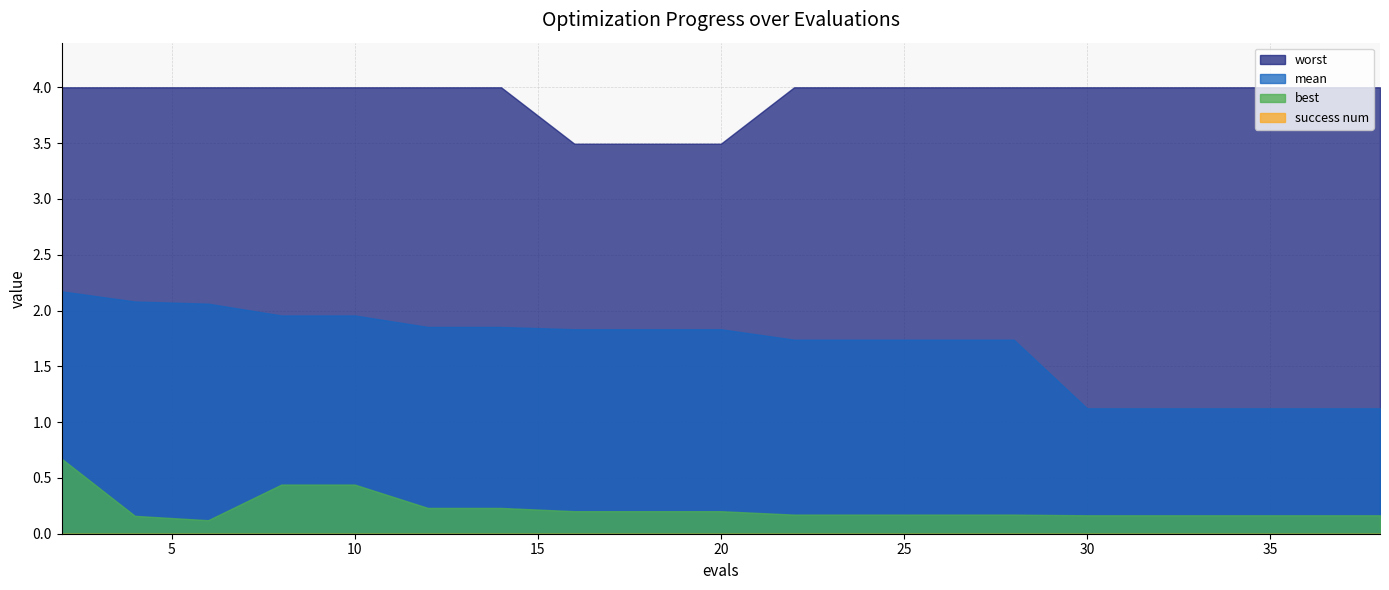

Is it true that mean equals 1.1 at 38?

True